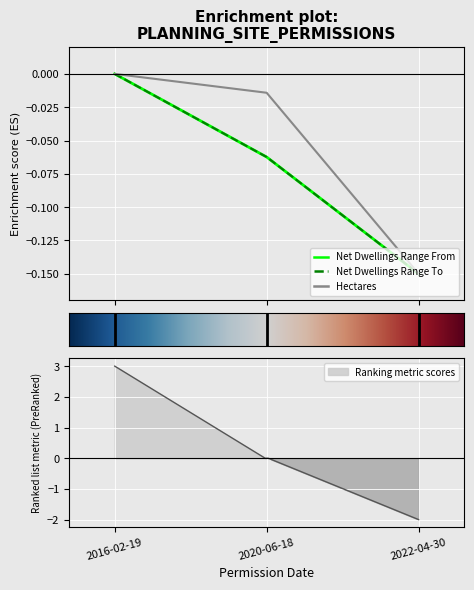

How many data points in Net Dwellings Range To are less than 0?

2